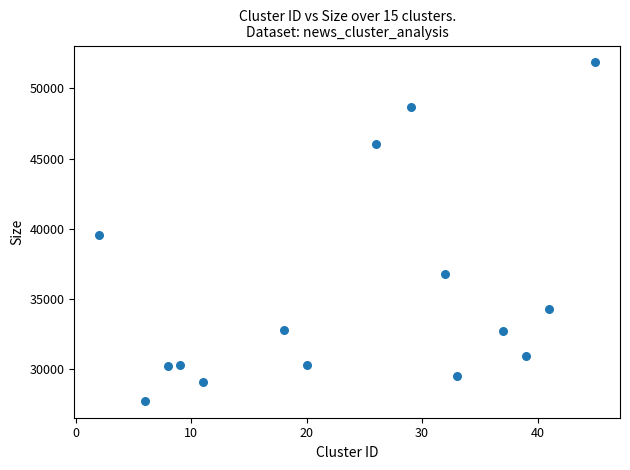

What Y value in the scatter plot is closest to 39801?

39531